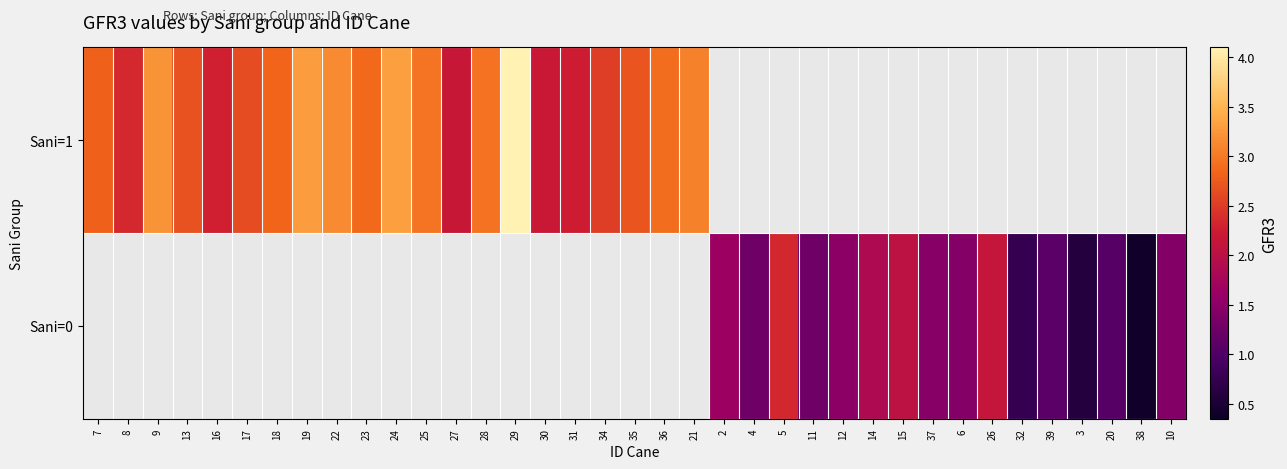

Which series has the widest spread of values?

Sani=1